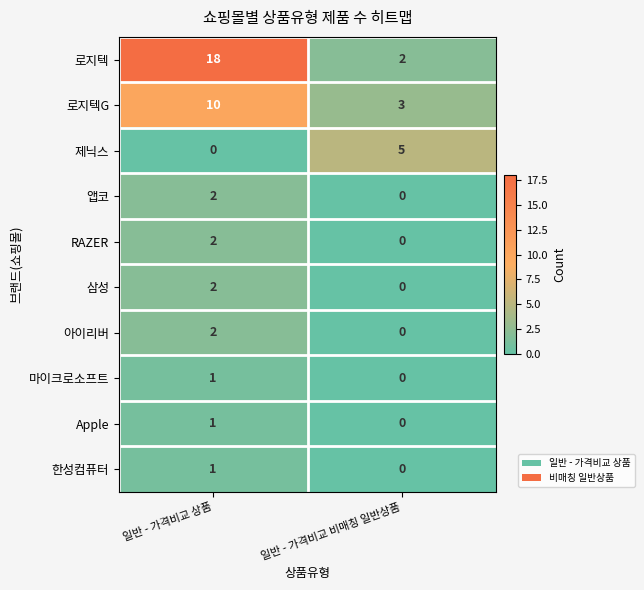

The 마이크로소프트 series shows 0 at 일반 - 가격비교 비매칭 일반상품. True or false?

True